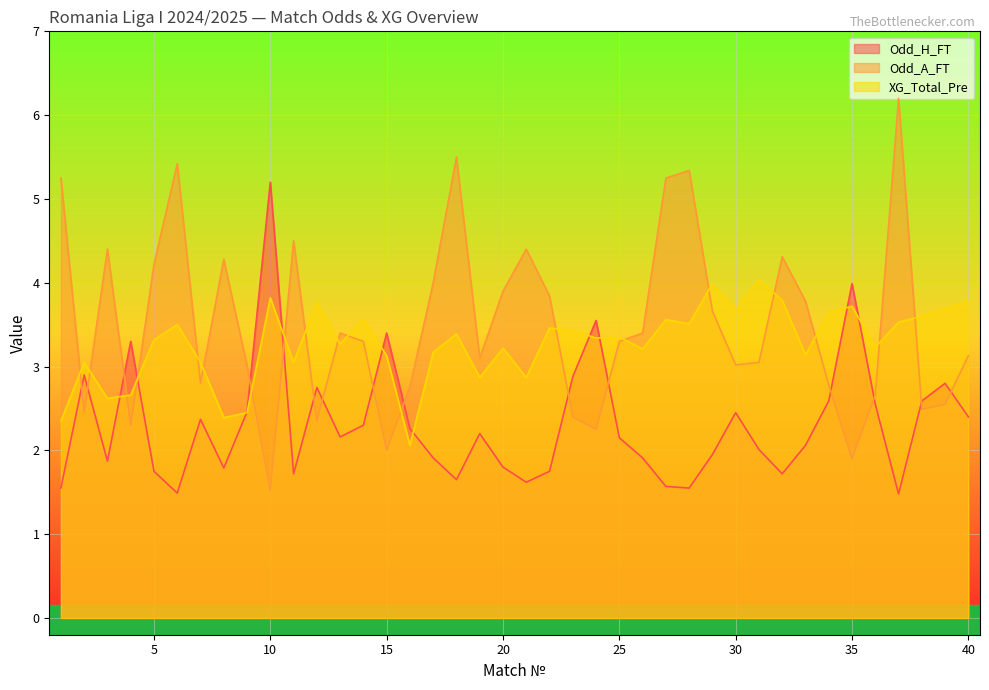

What is the average value of the Odd_A_FT series?

3.5